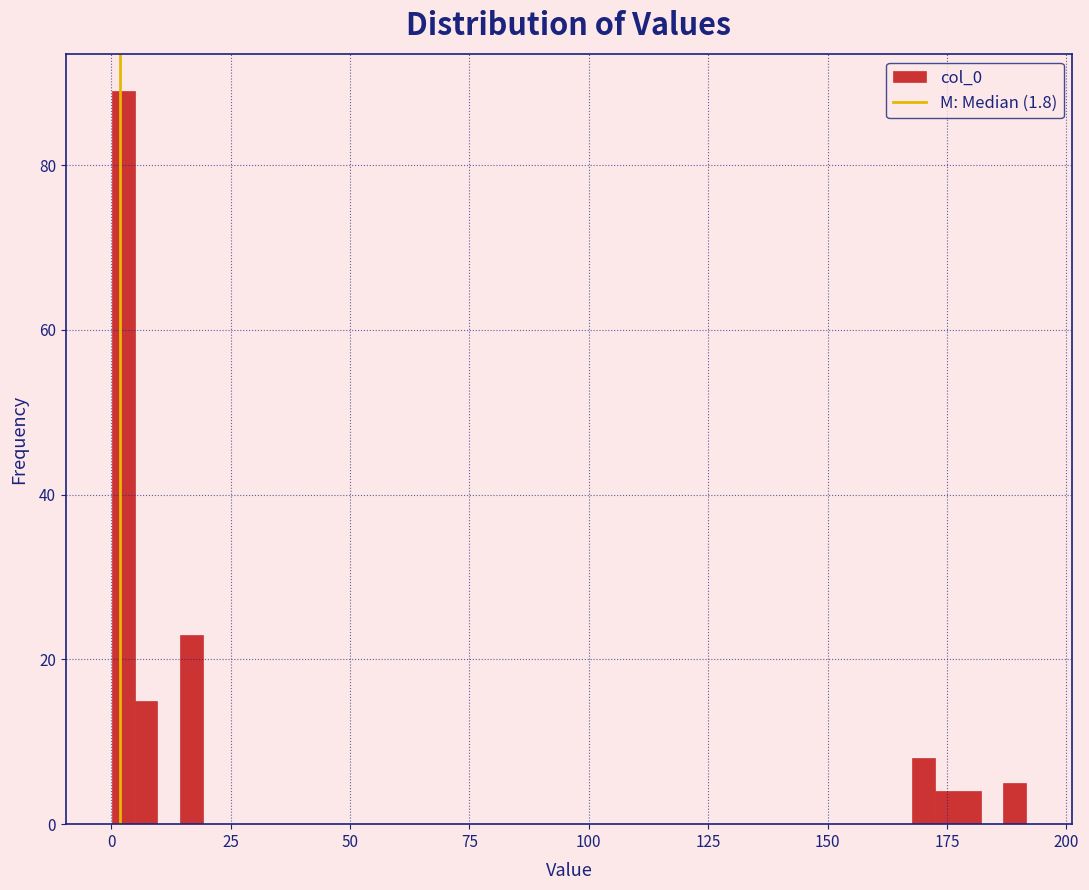

Read against the x-axis, roughly where is the centre of the tallest bar?

0